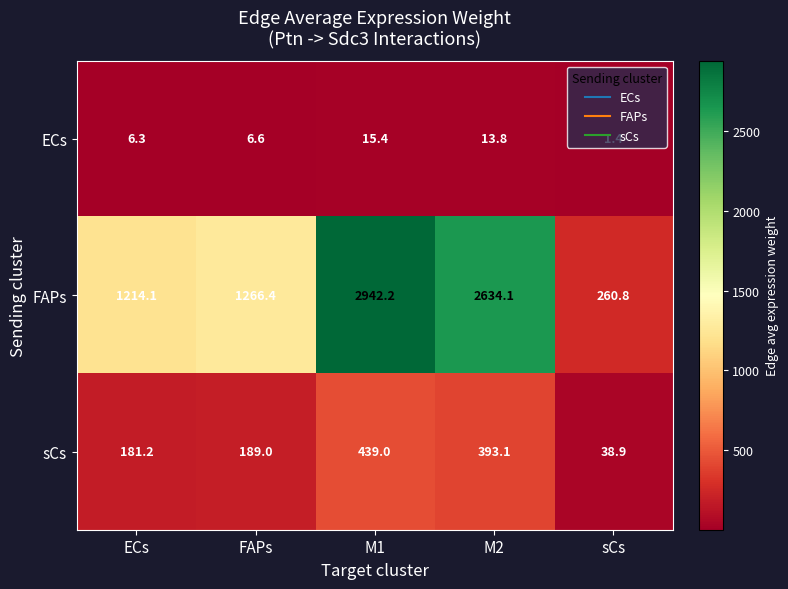

What is the smallest value displayed?

1.4